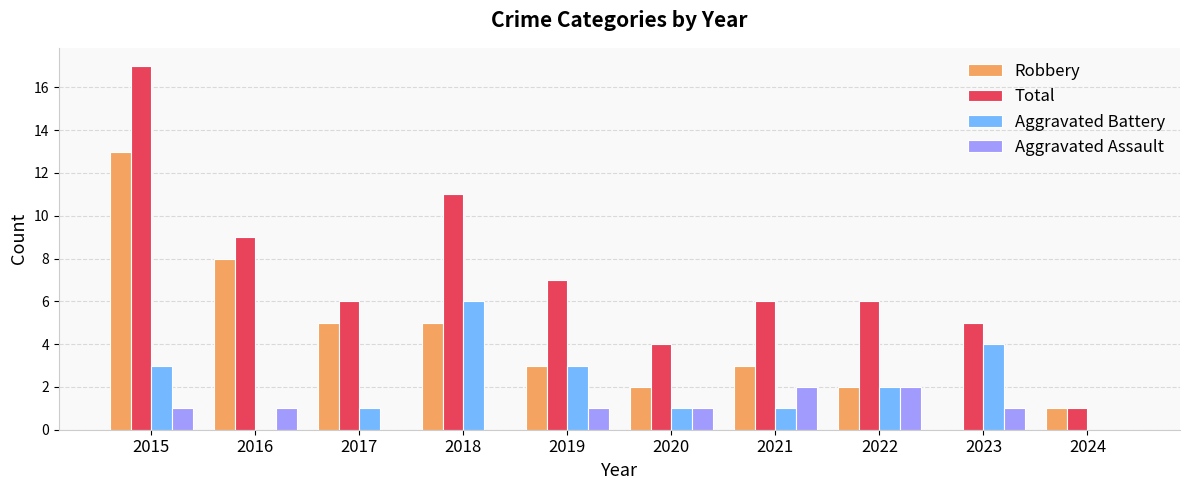

Which series changed the most between 2019 and 2024?

Total